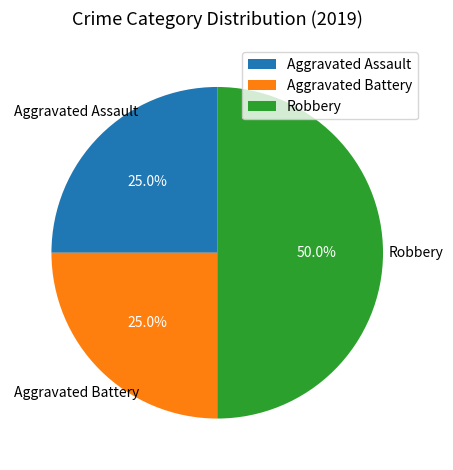

Which has a higher value, Aggravated Battery or Robbery?

Robbery